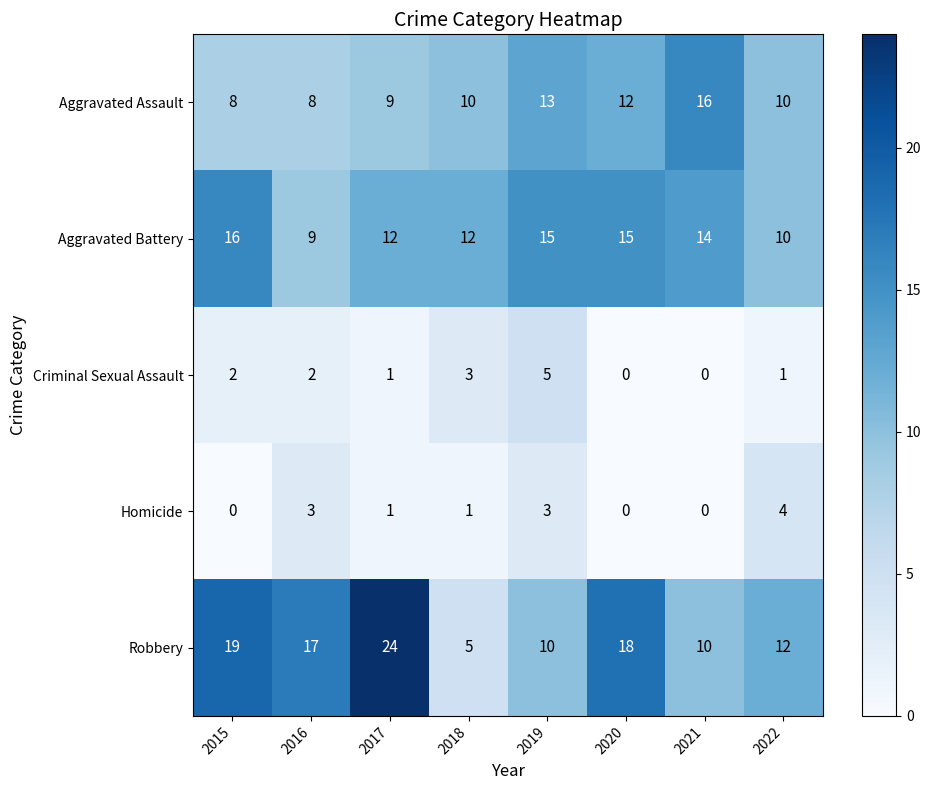

Rank the series at 2016 from highest to lowest value.

Robbery, Aggravated Battery, Aggravated Assault, Homicide, Criminal Sexual Assault